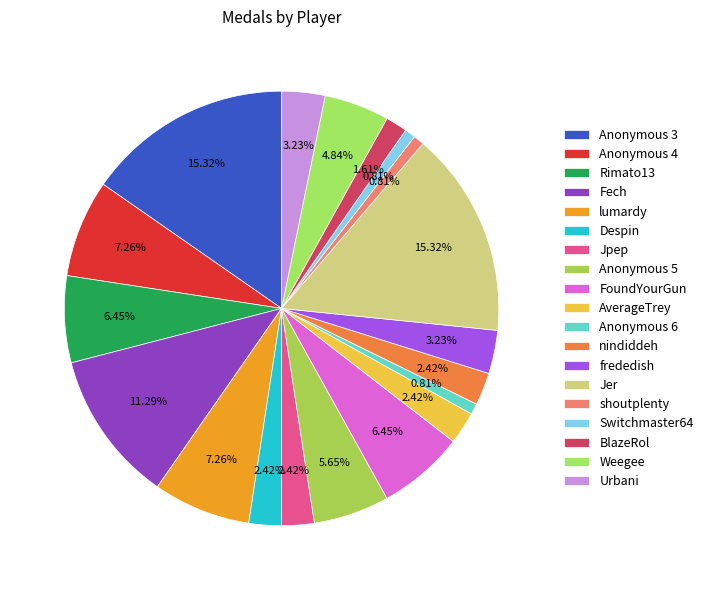

Does any single category account for the majority?

No